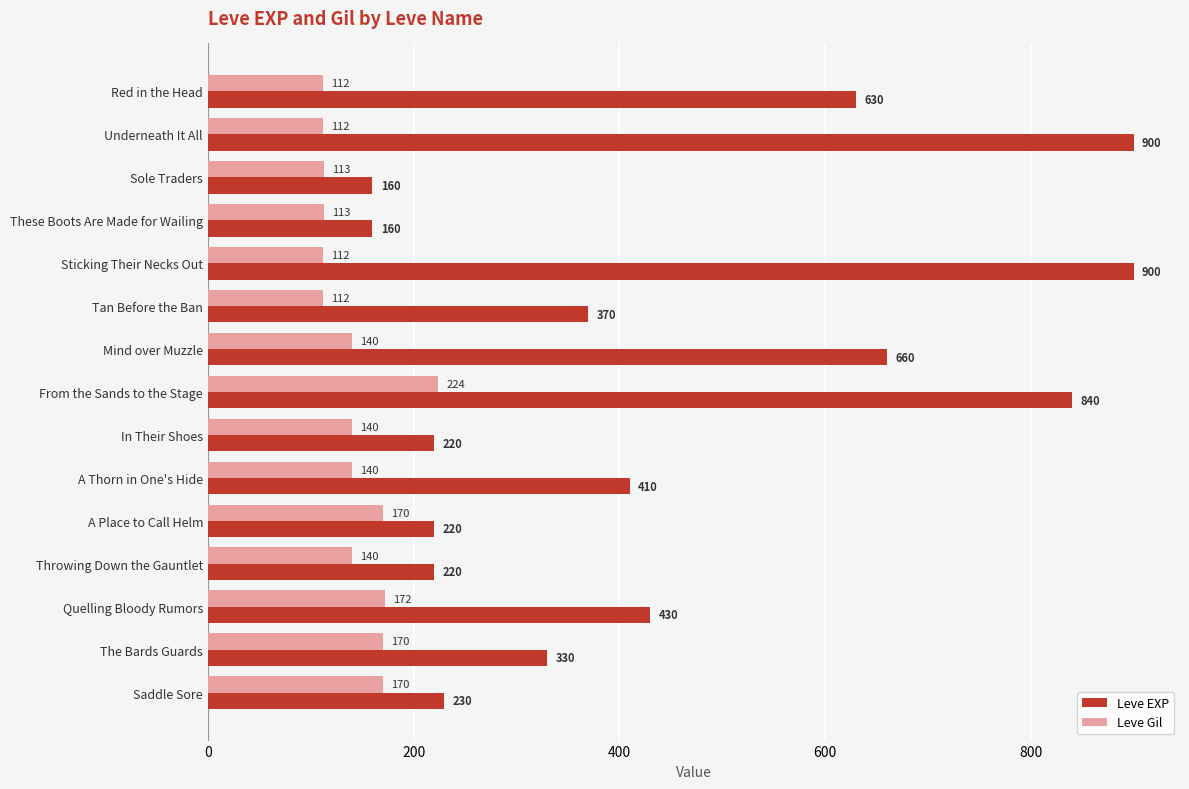

What is the sum of all Leve Gil values?

2140